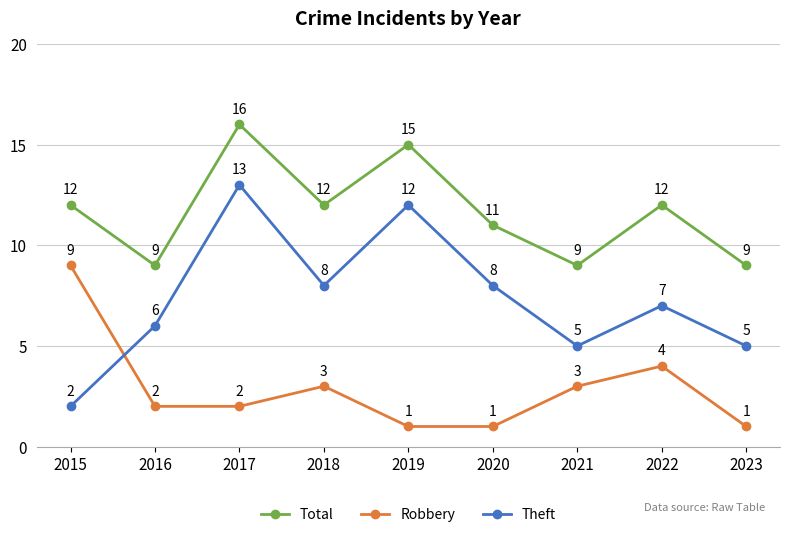

How many lines are shown in the chart?

3